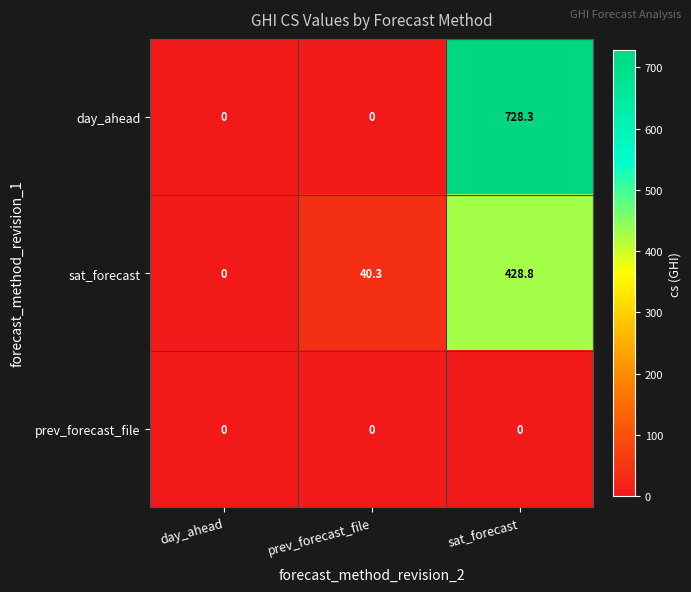

Rank the series by their maximum value, from lowest to highest.

prev_forecast_file, sat_forecast, day_ahead